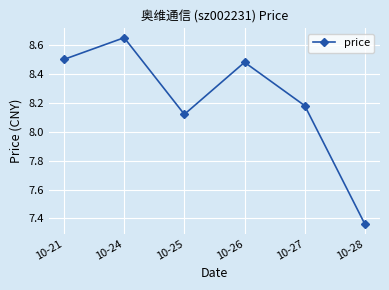

True or false: the data shows 8.5 at 10-26.

True